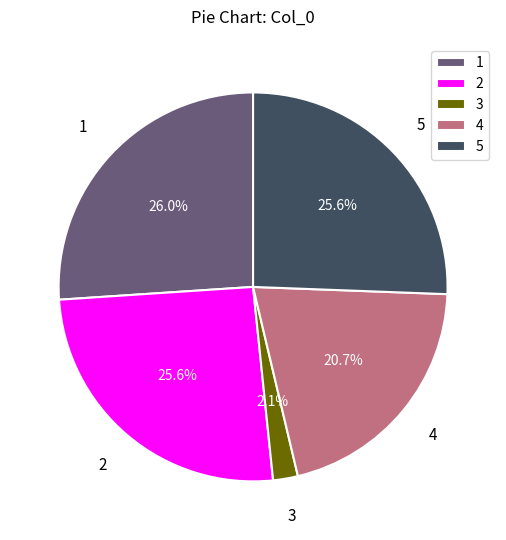

What is the smallest slice in the pie chart?

3